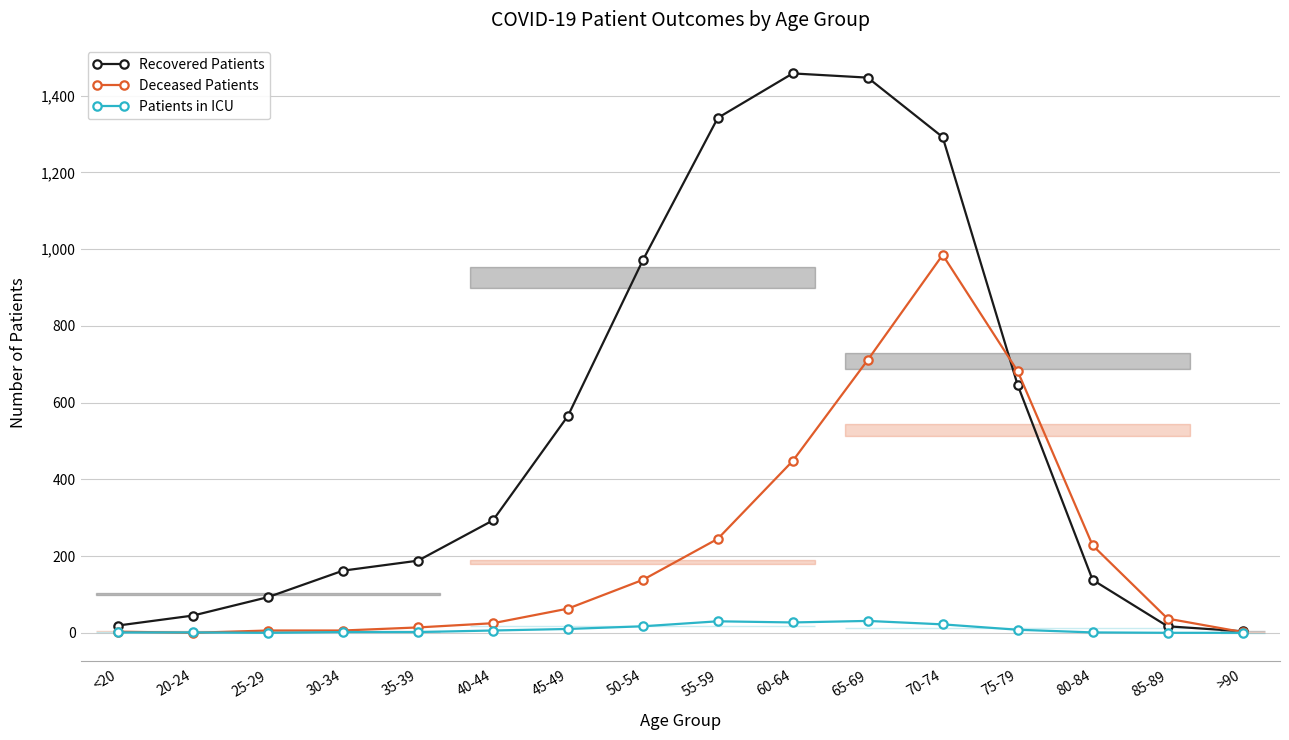

Which label corresponds to the smallest value in the chart?

20-24